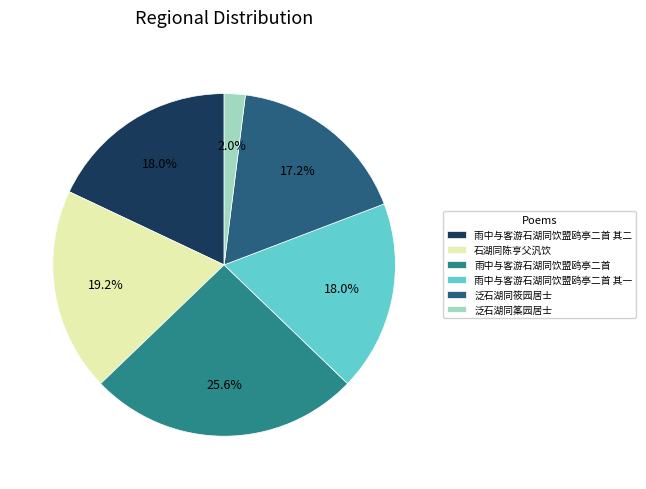

Is 雨中与客游石湖同饮盟鸥亭二首 其二 the majority of the pie?

No